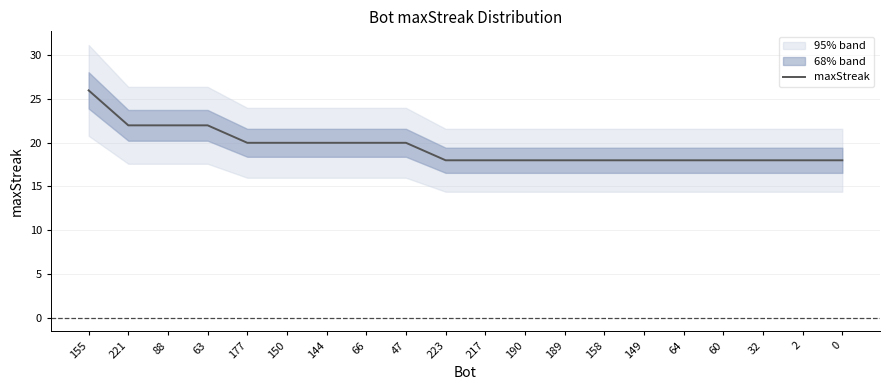

True or false: the data shows 20 at 66.

True